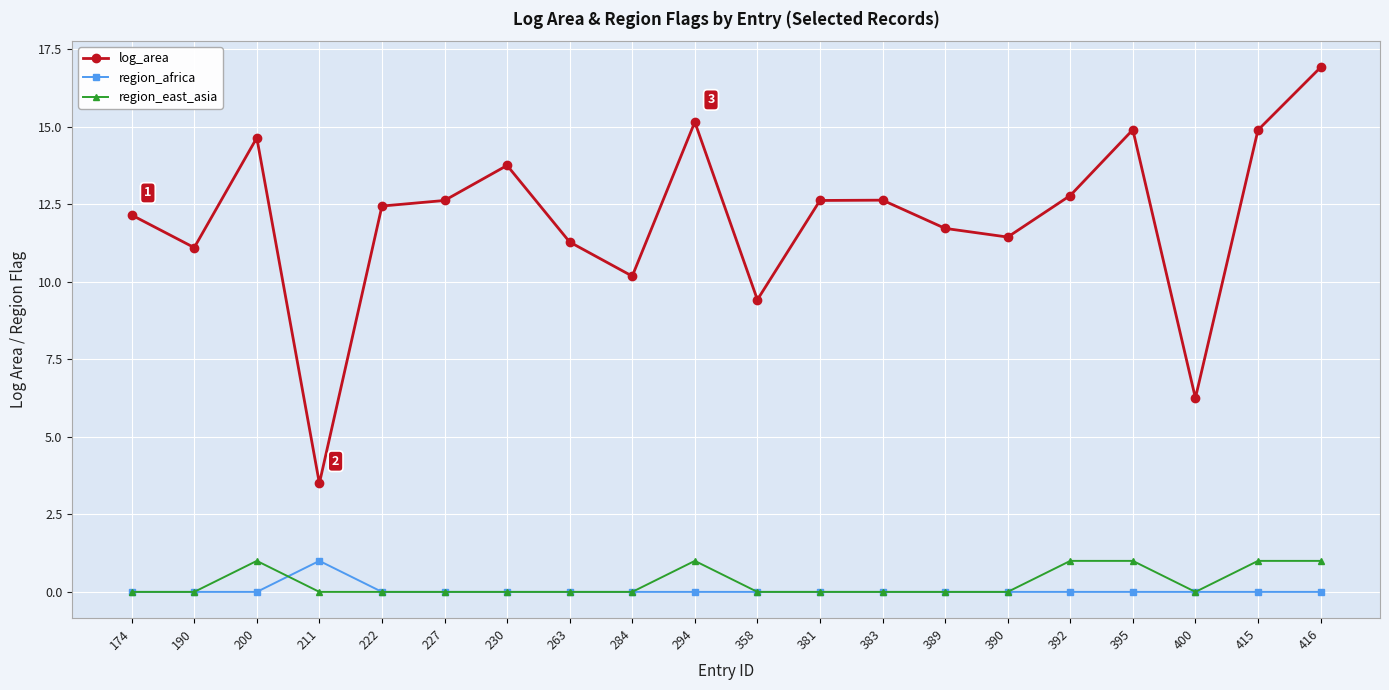

Does the chart display data point markers on the line(s)?

Yes